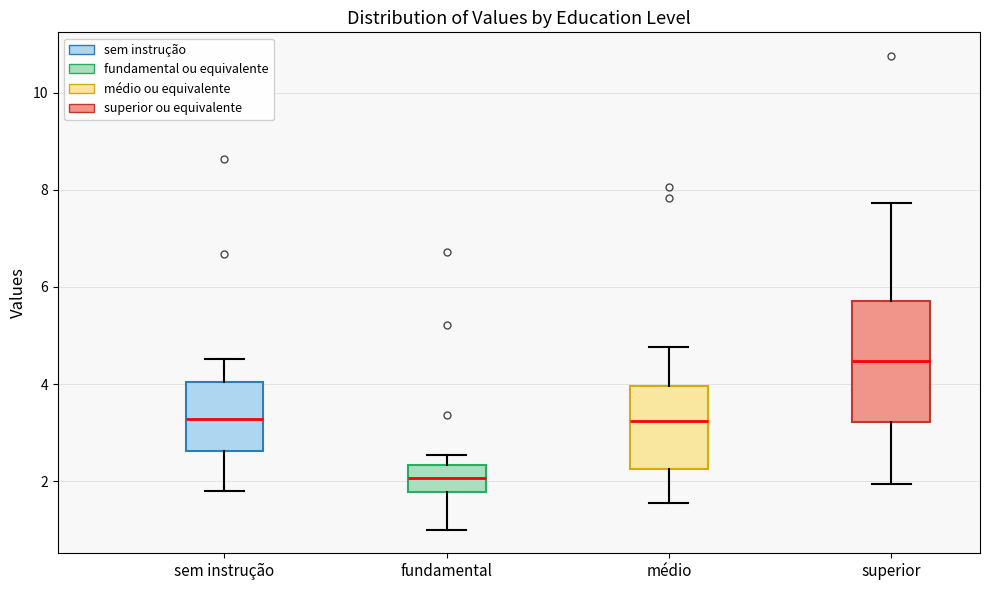

Which box's median line is the lowest?

fundamental